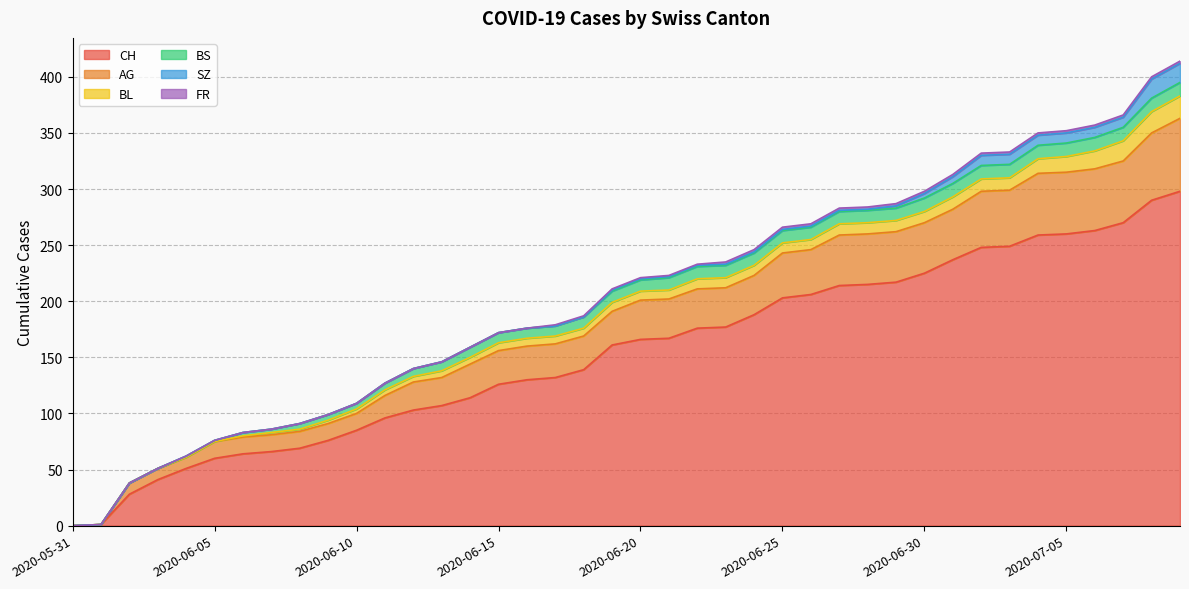

What is the sum of all AG values?

1295